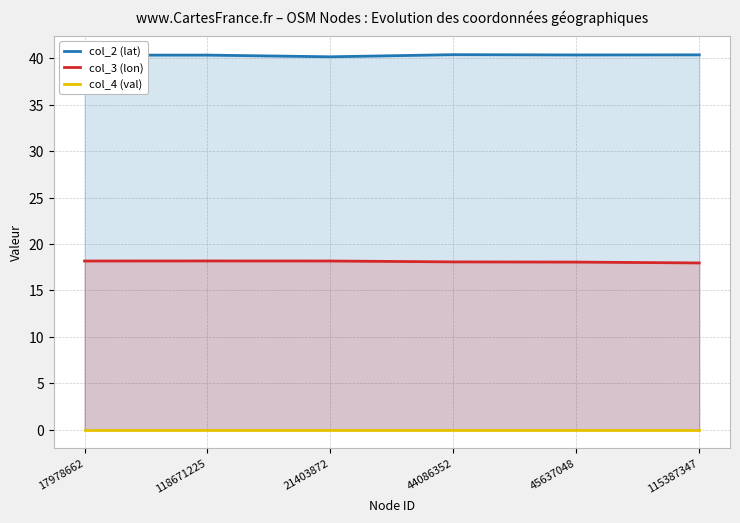

Reading left to right, transcribe all the data shown in this chart.

col_2 (lat): 40.4	40.4	40.2	40.4	40.4	40.4
col_3 (lon): 18.2	18.2	18.2	18.1	18.1	18.0
col_4 (val): 0.0	0.0	0.0	0.0	0.0	0.0